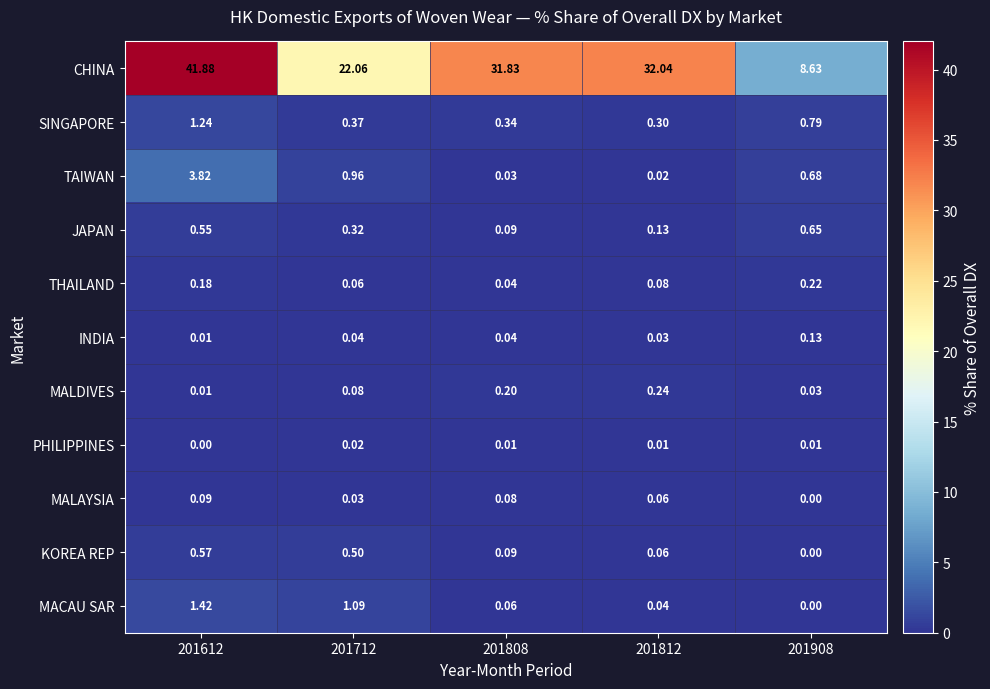

Is the value of THAILAND at 201908 greater than the value of MACAU SAR at 201808?

Yes